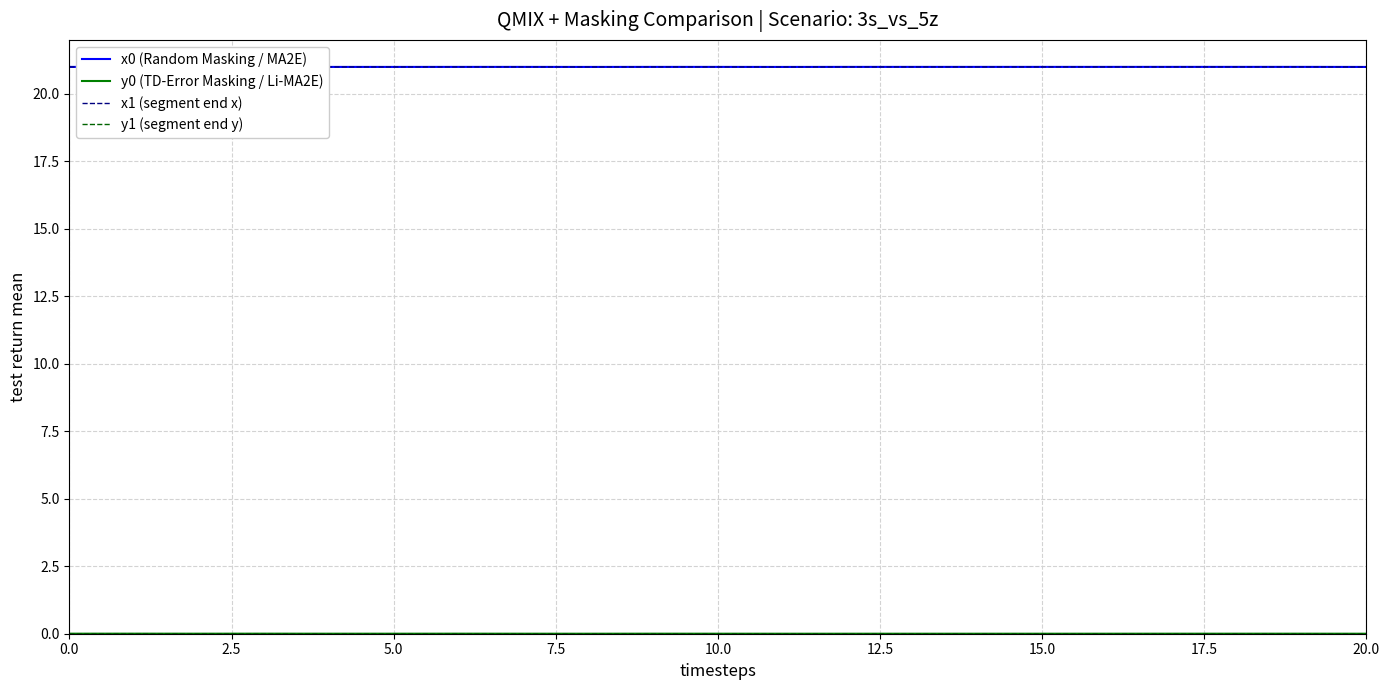

What is the minimum value for x1 (segment end x)?

21.0